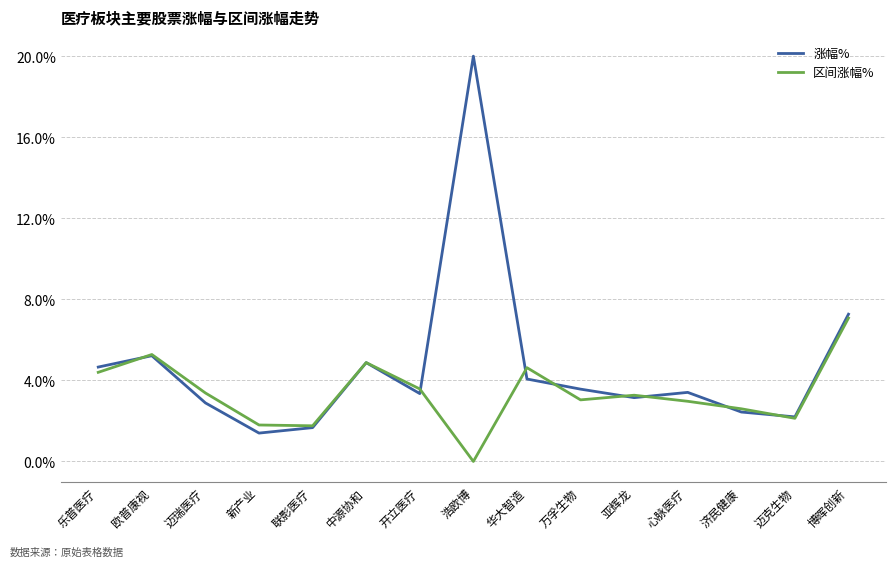

Which series has the largest total across all categories?

涨幅%